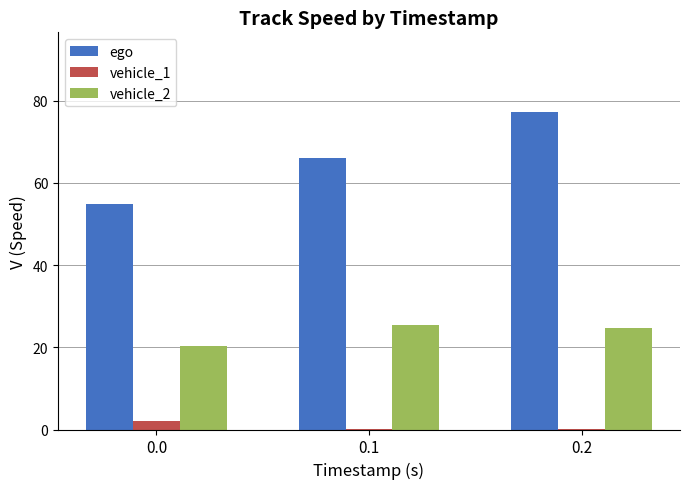

At which label is ego closest to 66?

0.1